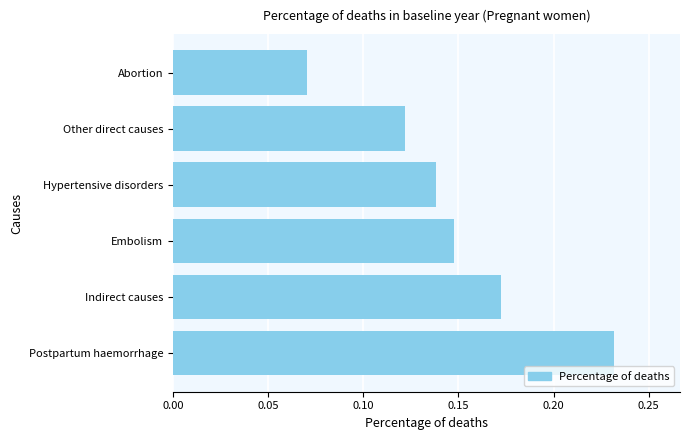

What is the sum of the values at Indirect causes and Hypertensive disorders?

0.3